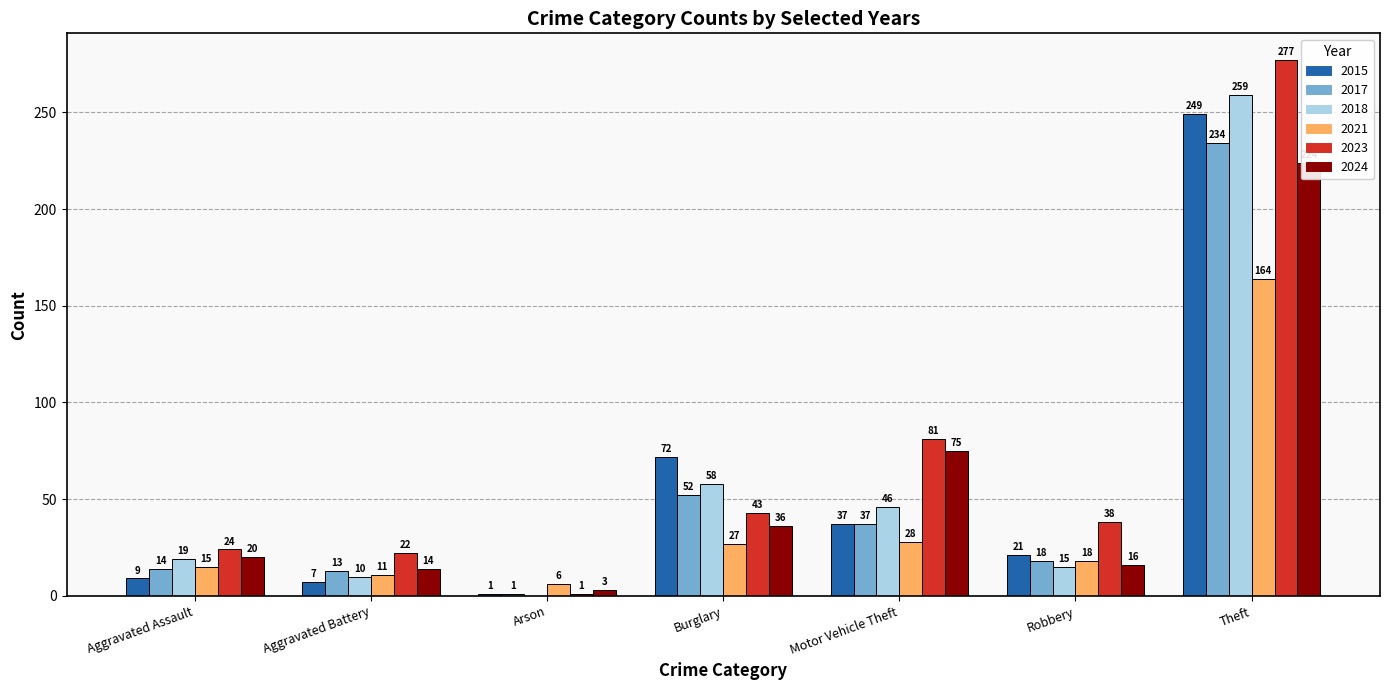

What is the average value of the 2015 series?

57